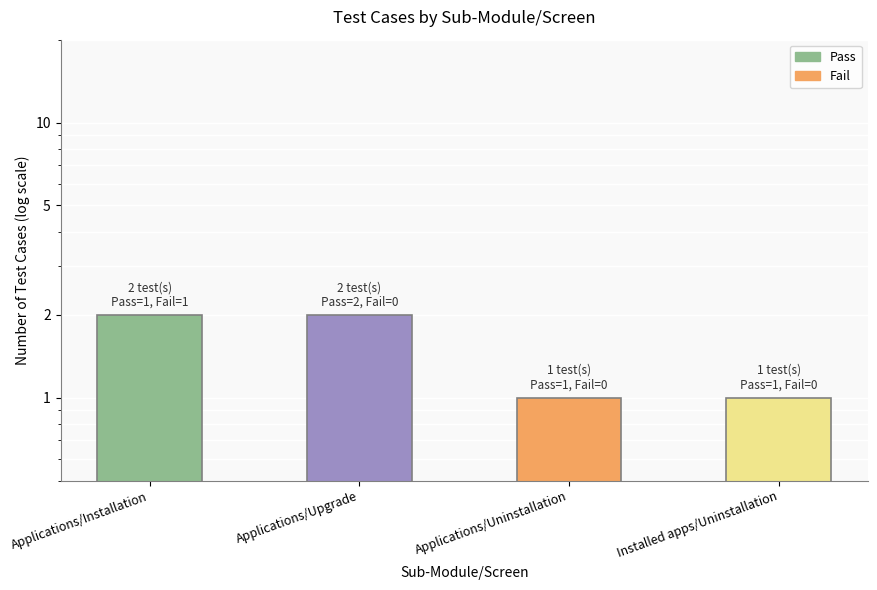

Are the bars grouped side by side (vs. stacked)?

No